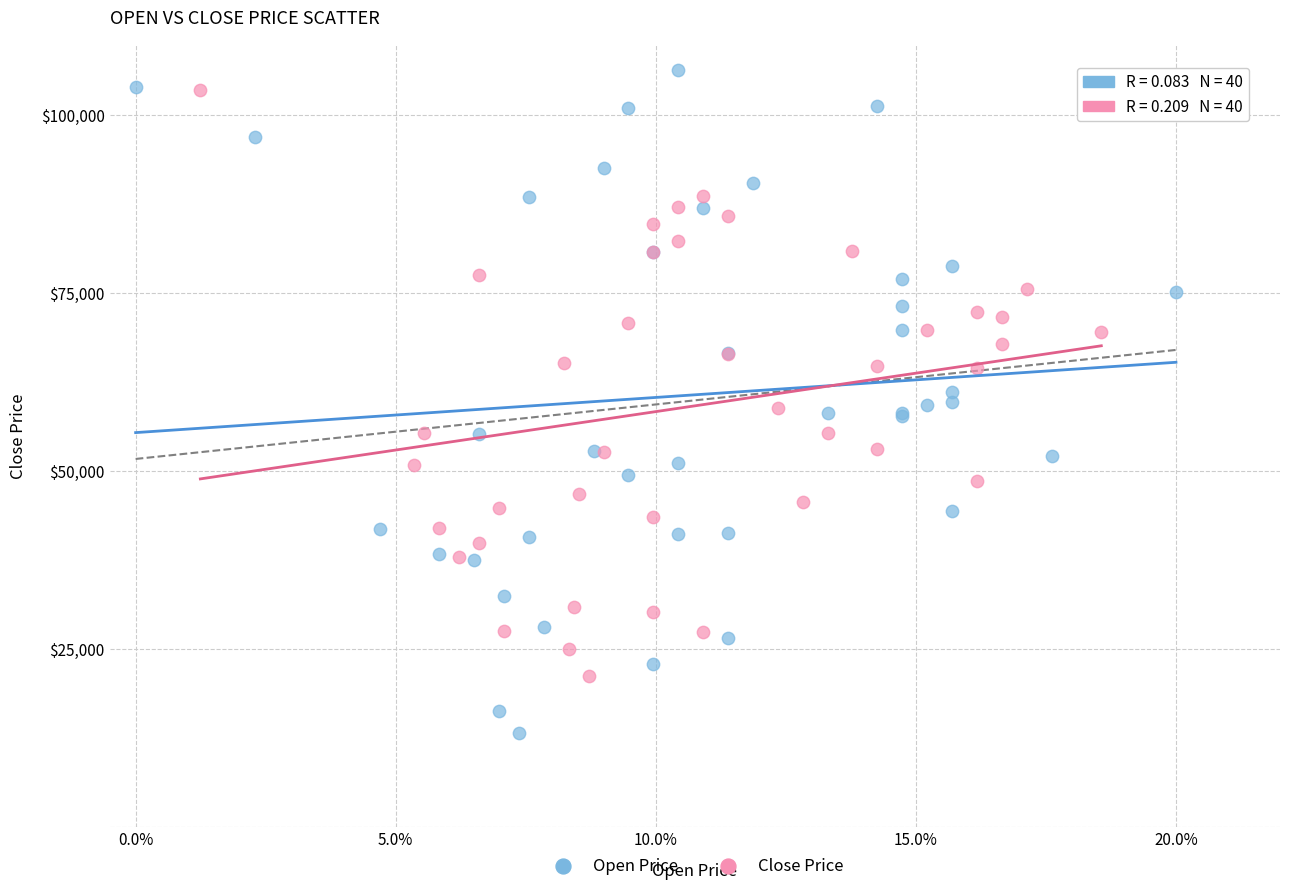

What are all the series names shown in the legend?

Open Price, Close Price